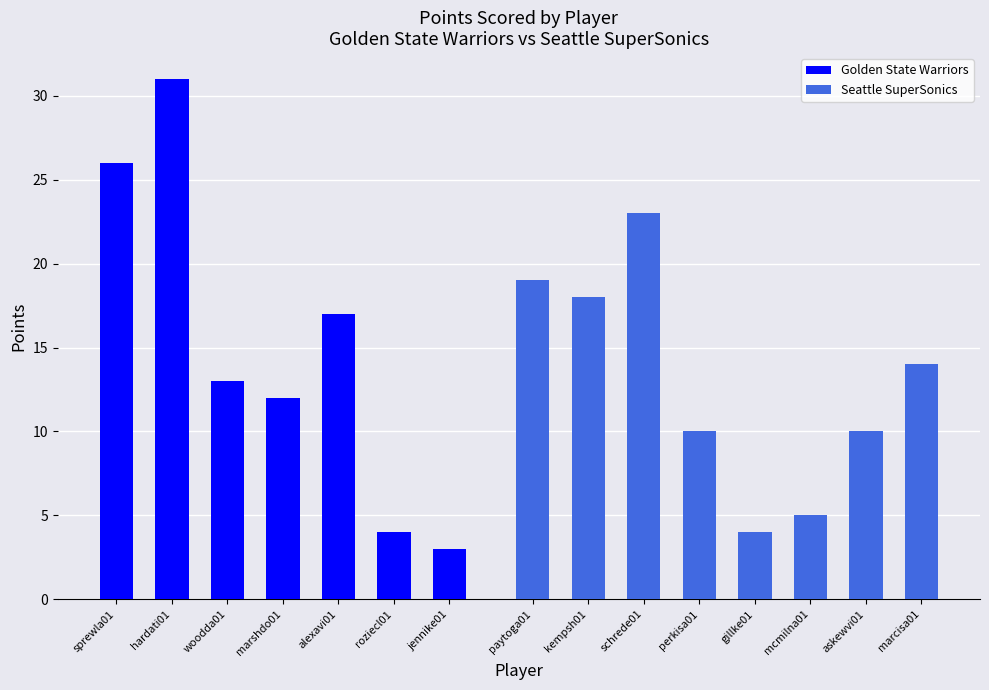

List the labels in order of Golden State Warriors value, smallest first.

jennike01, roziecl01, marshdo01, woodda01, alexavi01, sprewla01, hardati01